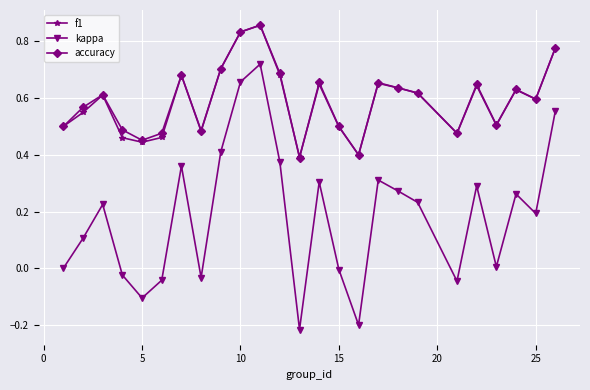

Is this an area chart (filled region under the line)?

No